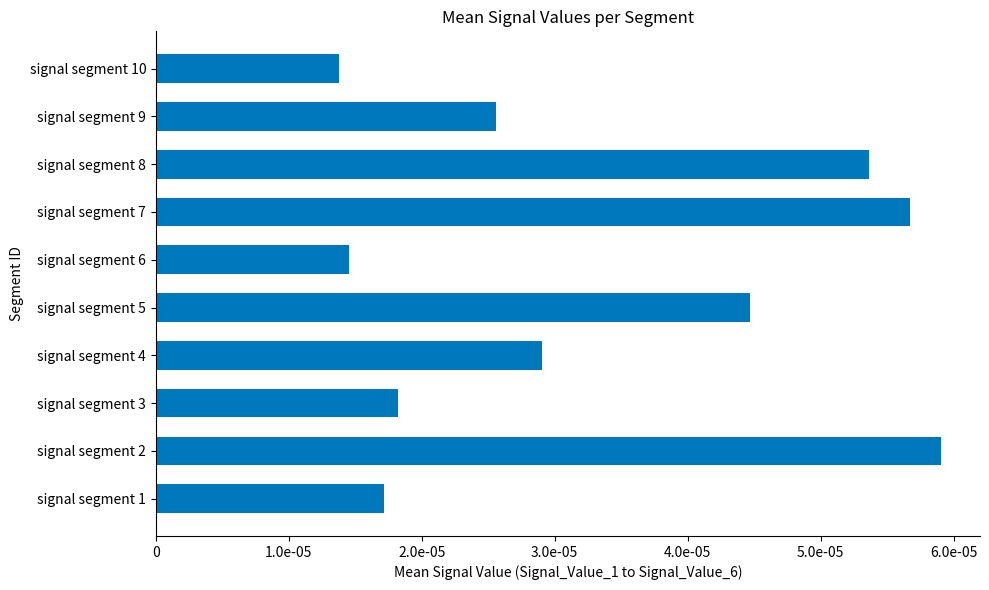

How many series are shown in this chart?

1